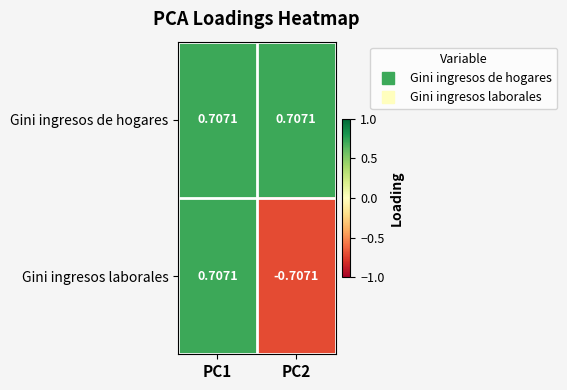

Which series has the largest total across all categories?

Gini ingresos de hogares